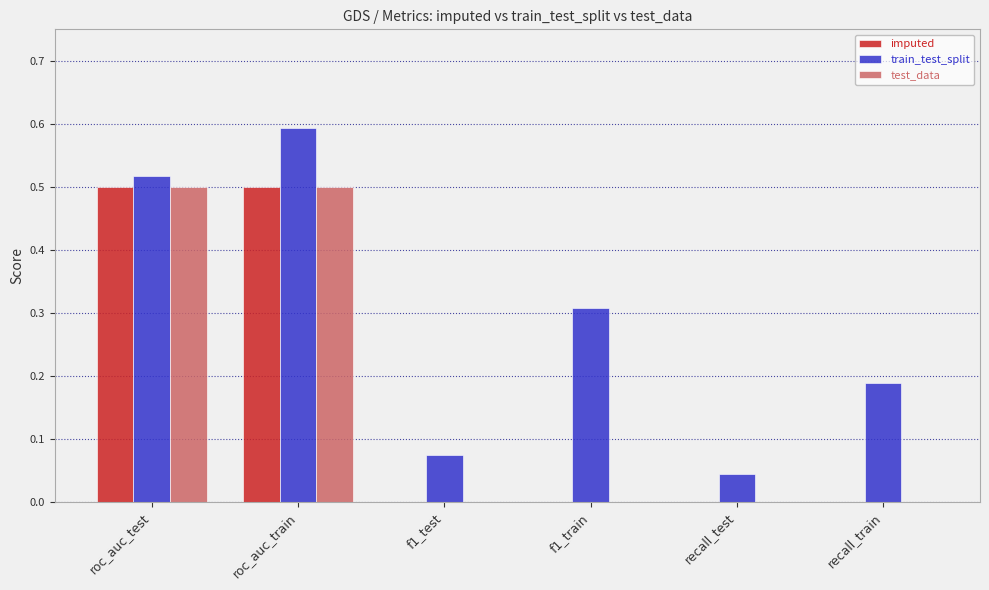

Count the imputed values in the range 0 to 1.

6